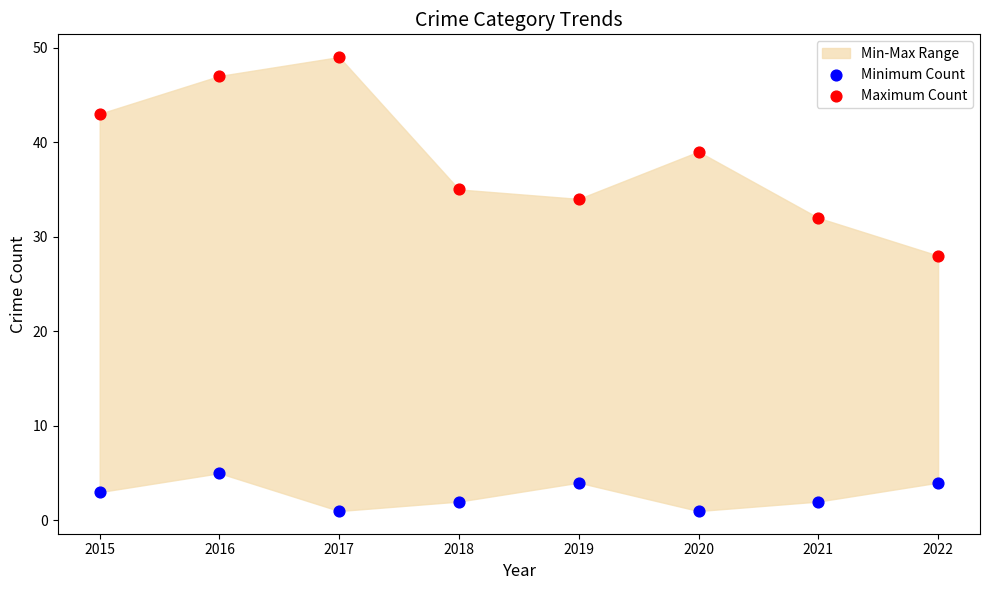

Across all series, what Y value is closest to 25?

28